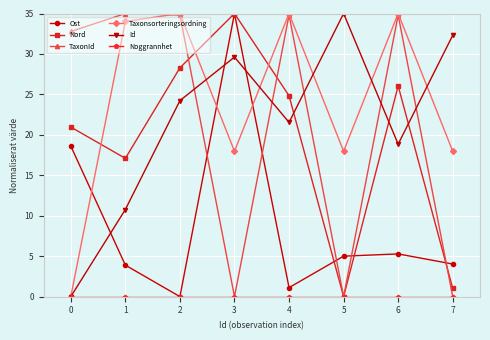

What is the spread (max minus min) of values at 5?

35.0